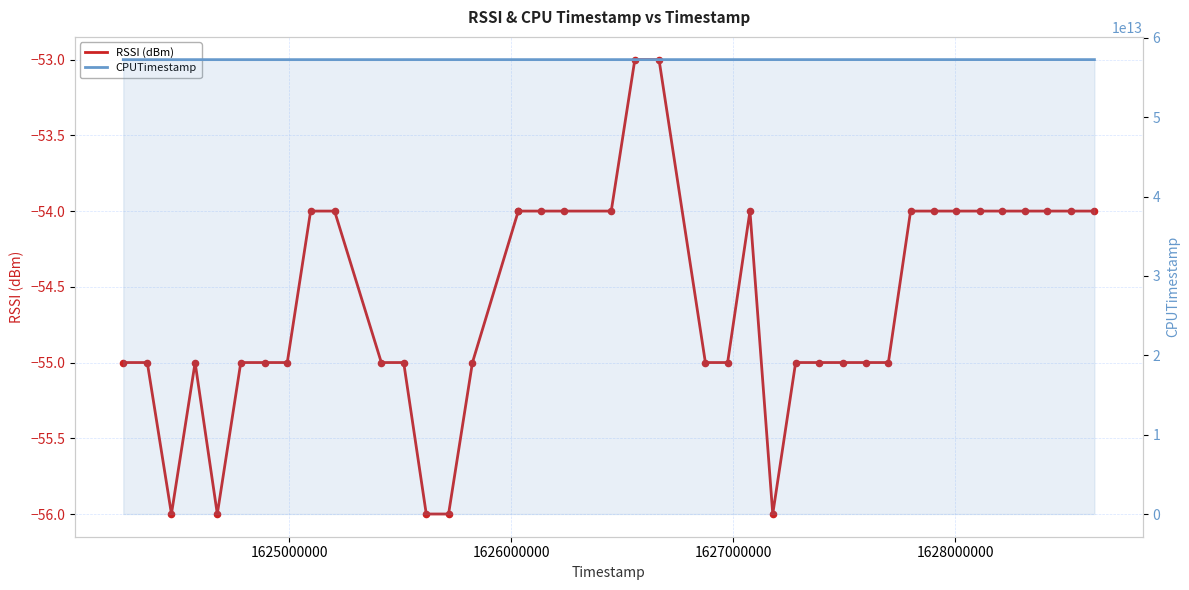

Is the value of CPUTimestamp at 6 greater than the value of RSSI (dBm) at 33?

Yes